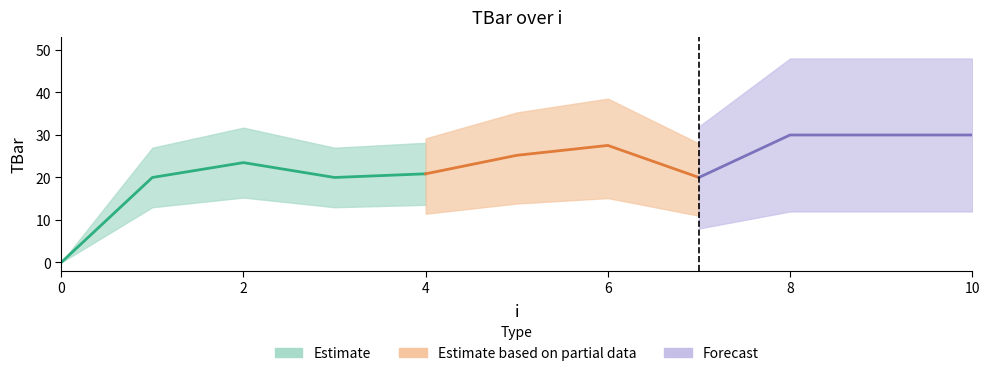

The value at 7 is 20.0. True or false?

True